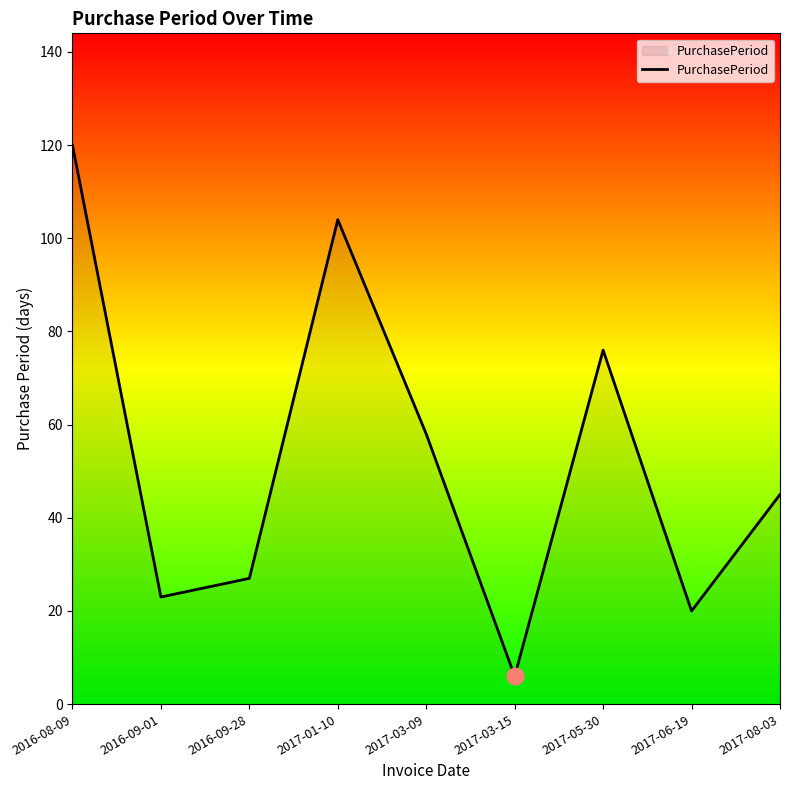

At which category does the chart reach its minimum across all series?

2017-03-15